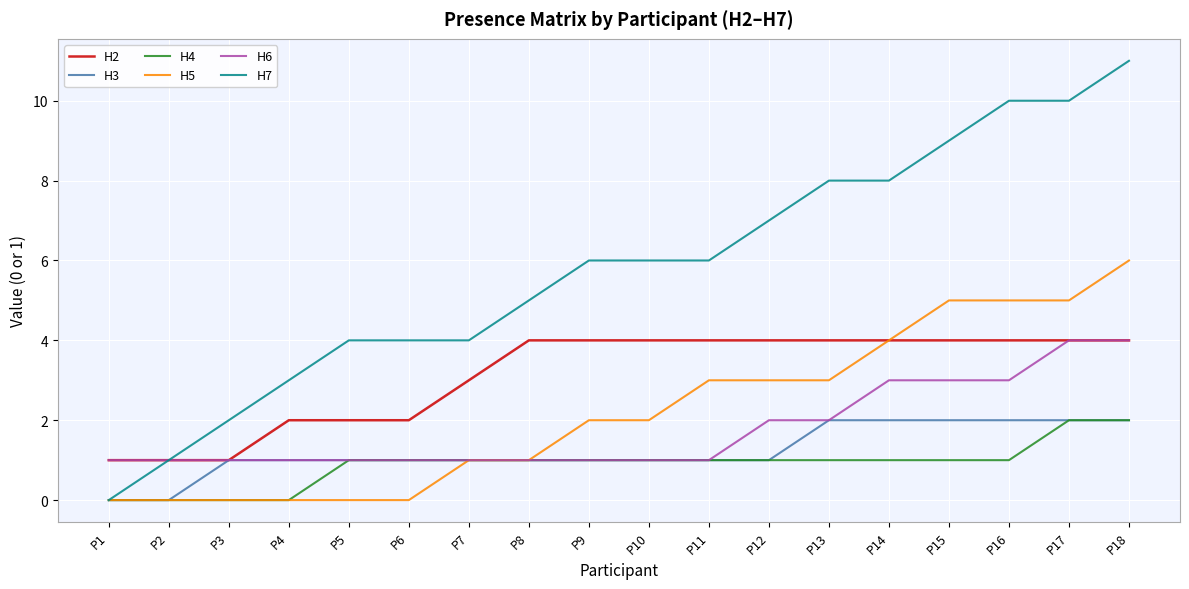

What is the average value of the H4 series?

1